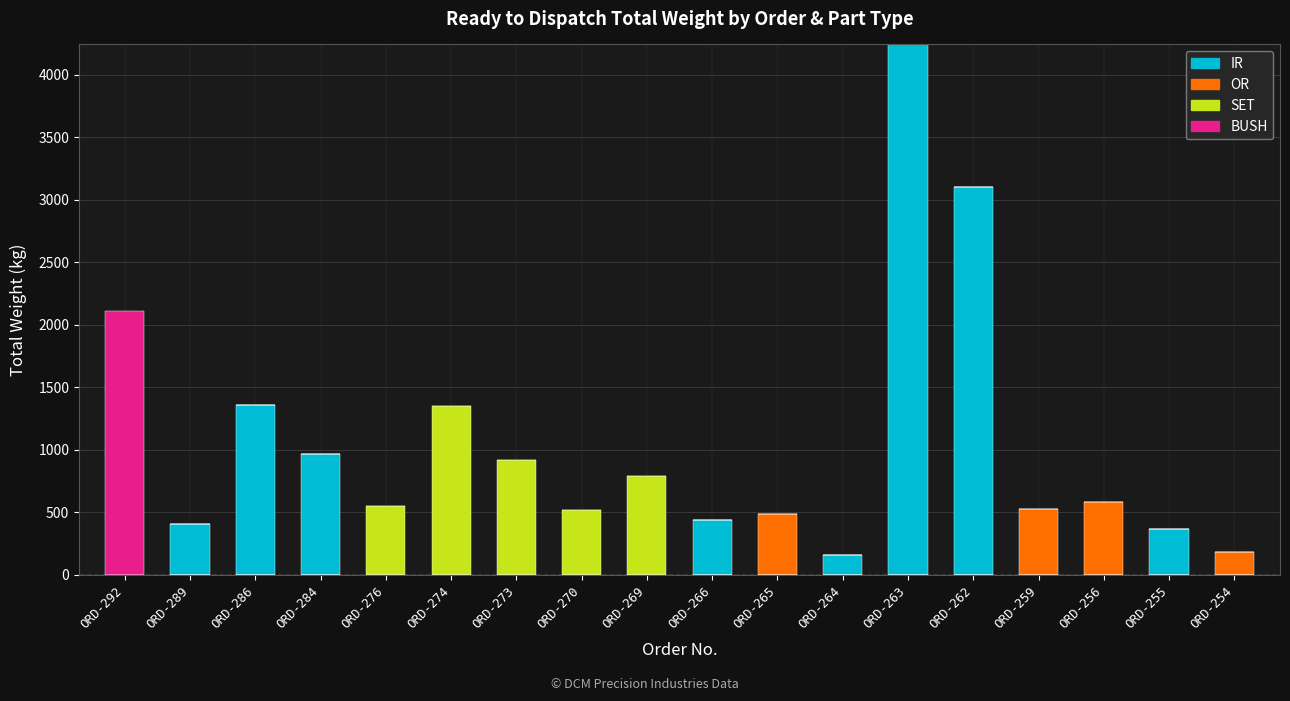

What is the sum of all IR values?

11038.6